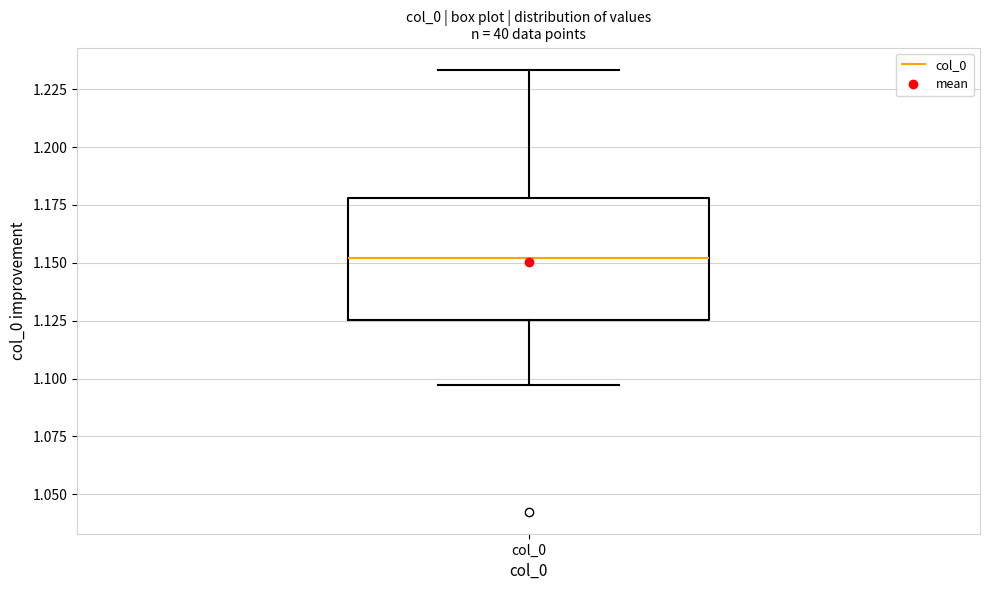

Read this box plot against the y-axis: the position of the median line, the range covered by the box, and the ends of both whiskers. The values are not printed on the chart, so give them approximately, as read against the axis.

median 1.150, box 1.125 to 1.180, whiskers 1.095 to 1.235